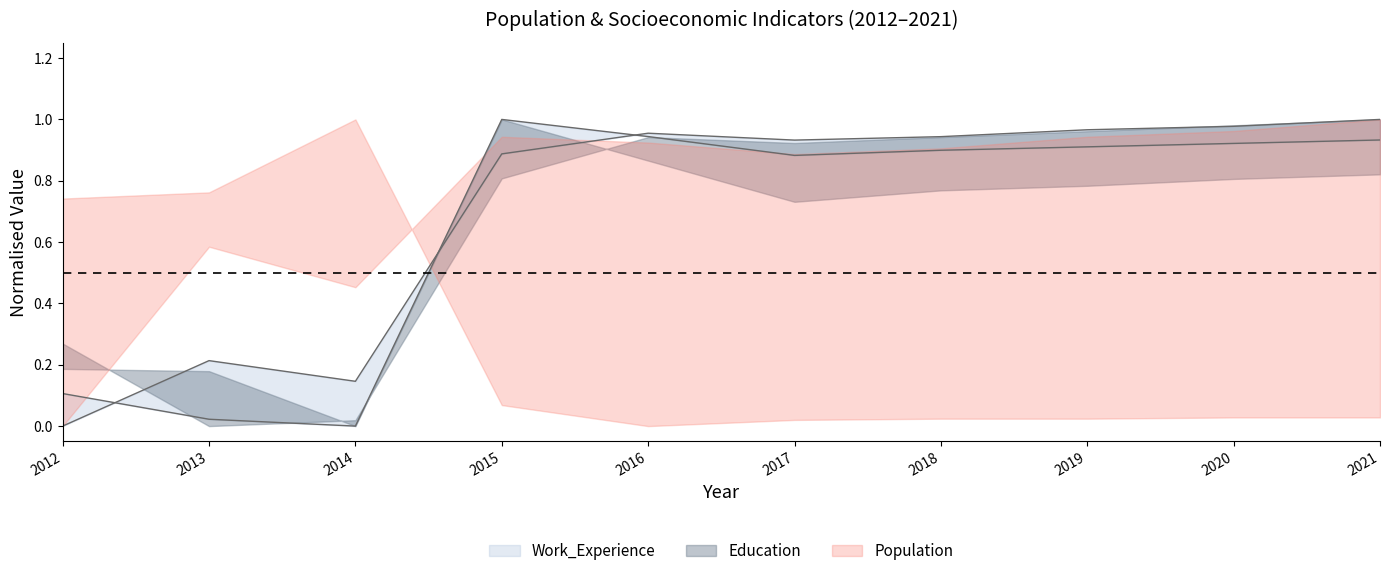

Which series ends up on top after the final intersection of Poverty lower and Work_Exp upper?

Poverty lower